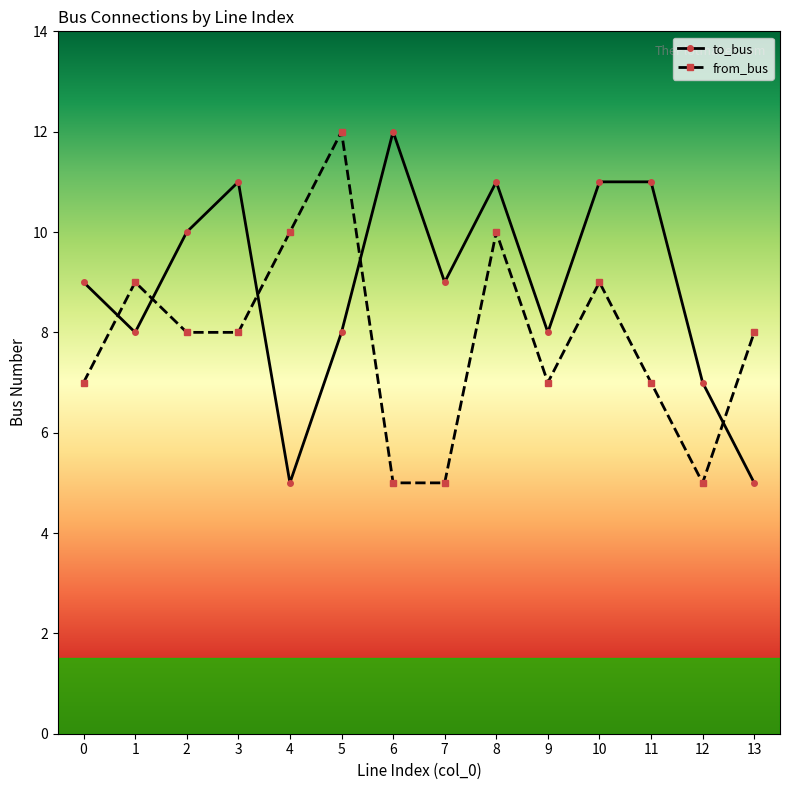

Reading left to right, what are all the values shown in this chart?

to_bus: 9	8	10	11	5	8	12	9	11	8	11	11	7	5
from_bus: 7	9	8	8	10	12	5	5	10	7	9	7	5	8